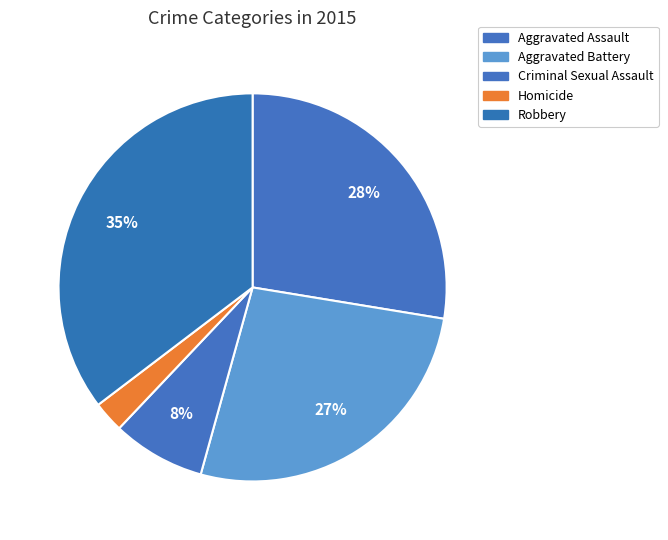

How many segments does this pie chart have?

5